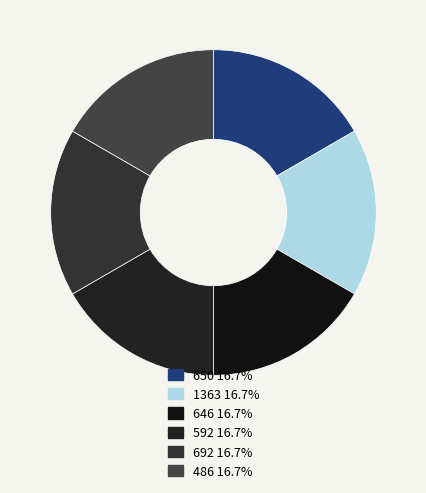

To the nearest percent, what percentage of the pie is 1363?

17%